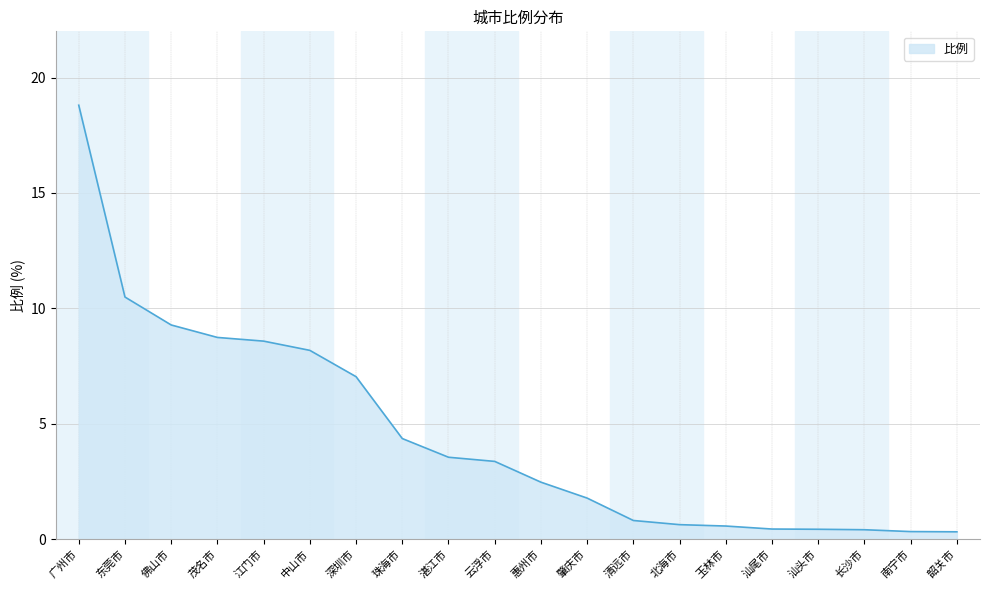

What is the change in value from 广州市 to 惠州市?

-16.3